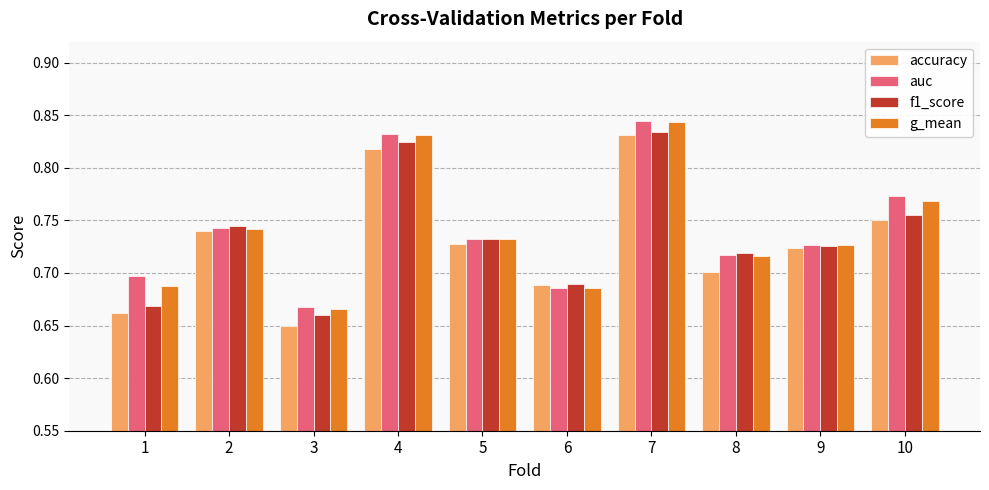

Which series has the largest range (max minus min)?

accuracy